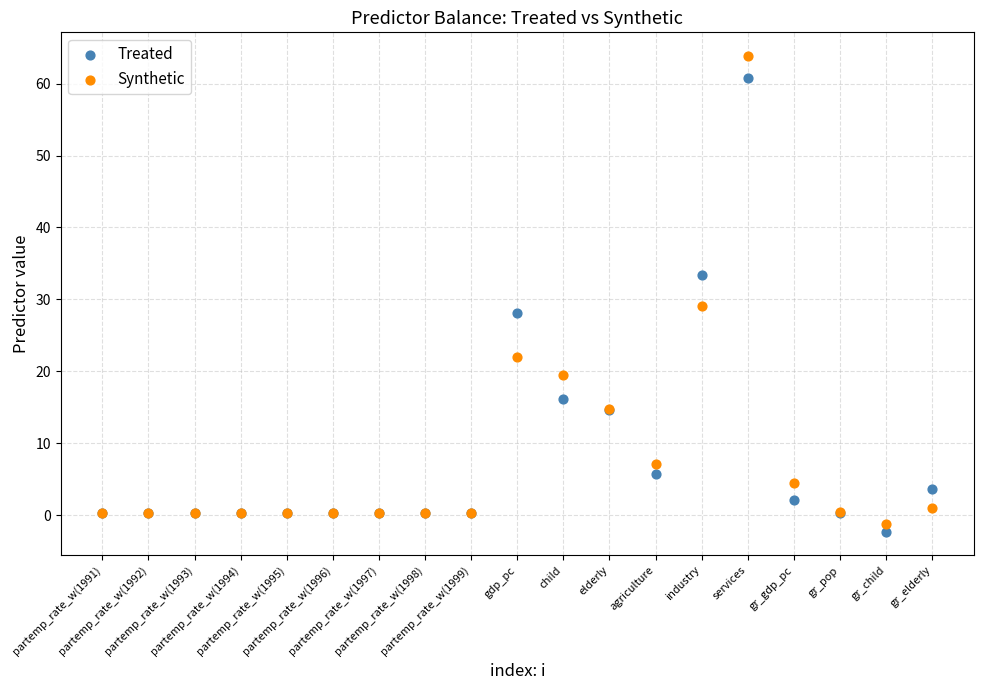

Across all series, what Y value is closest to 30?

29.1